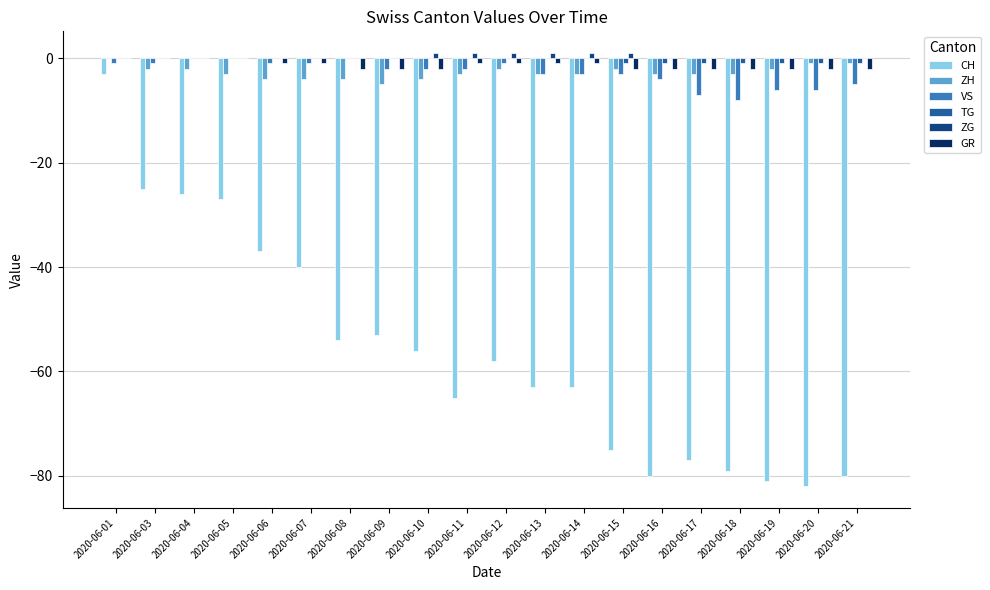

What are all the series names shown in the legend?

CH, ZH, VS, TG, ZG, GR